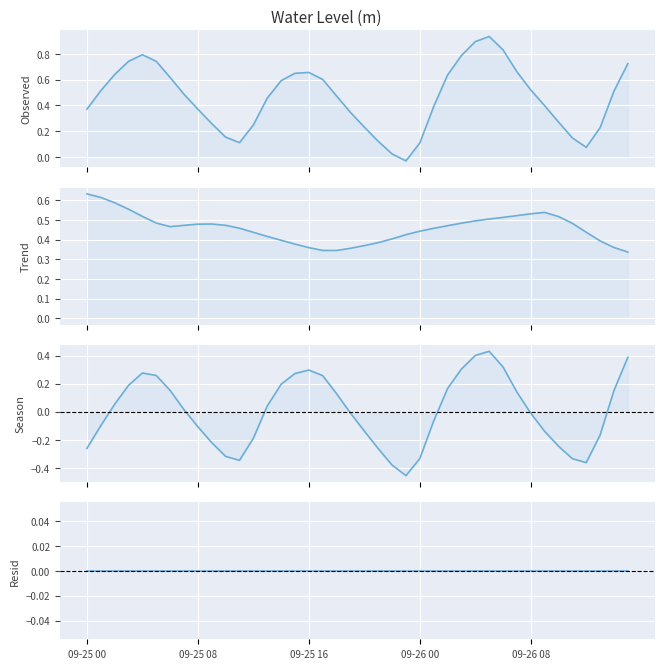

At which label is Season closest to 0?

19